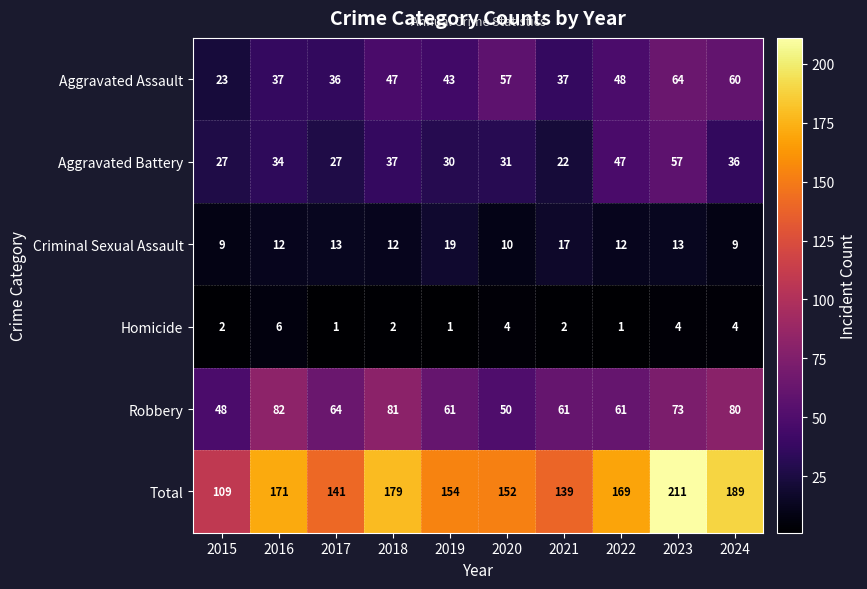

What is the difference between the maximum and minimum values in the Homicide series?

5